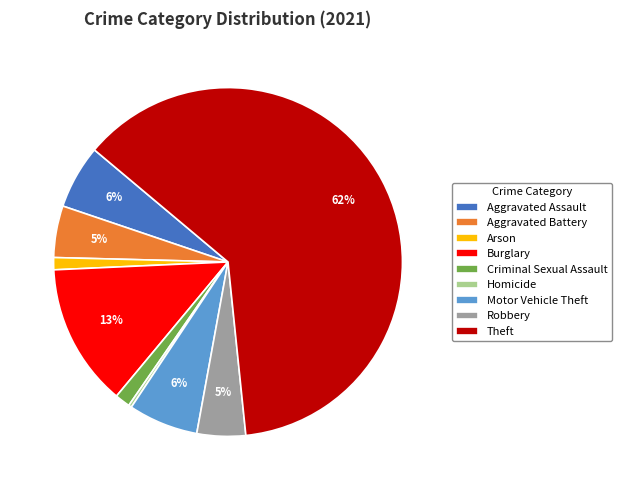

How many slices are in this pie chart?

9